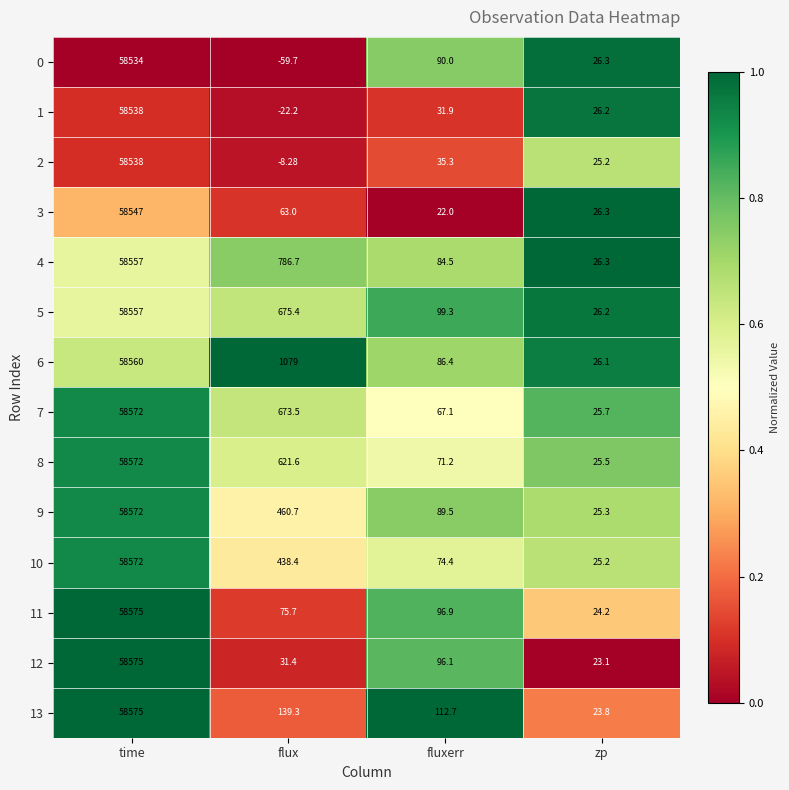

At which label is 5 closest to 29291?

flux